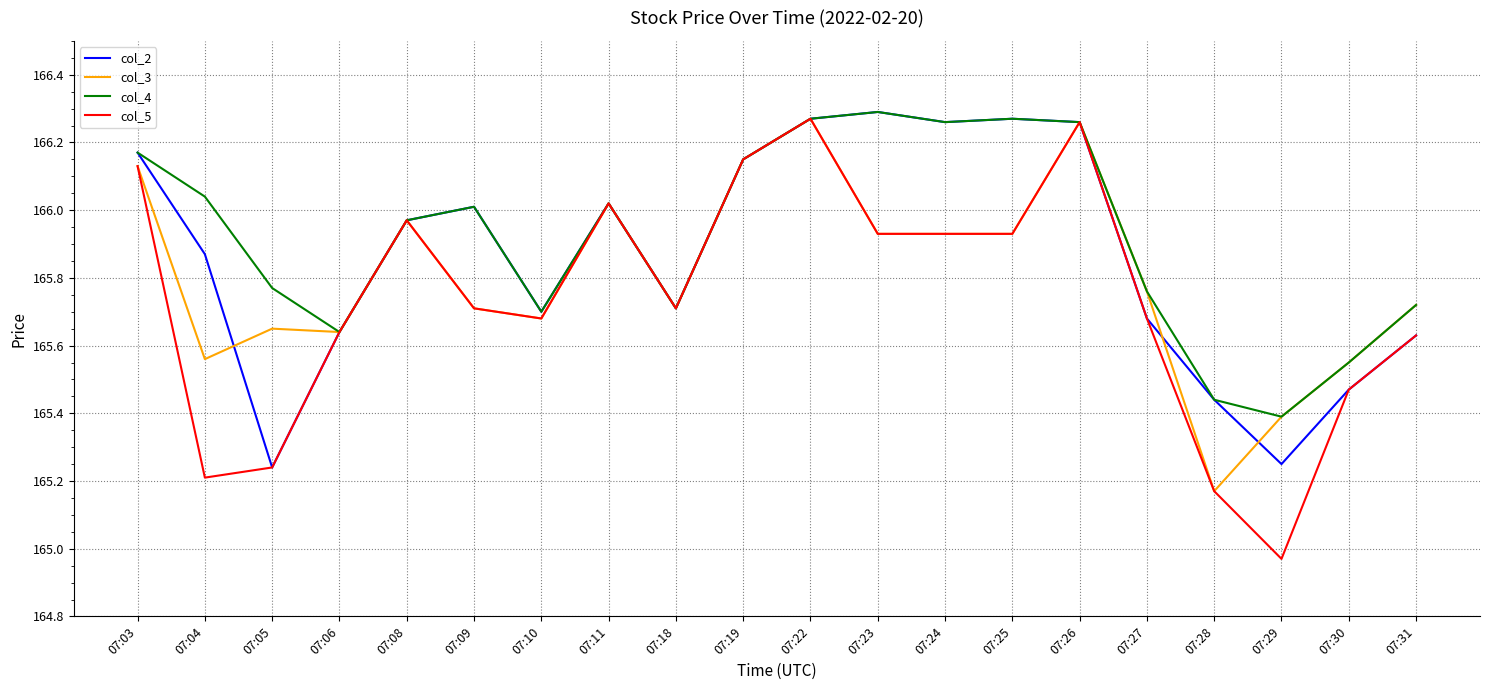

True or false: col_2 has a value of 165.2 at 07:29.

True